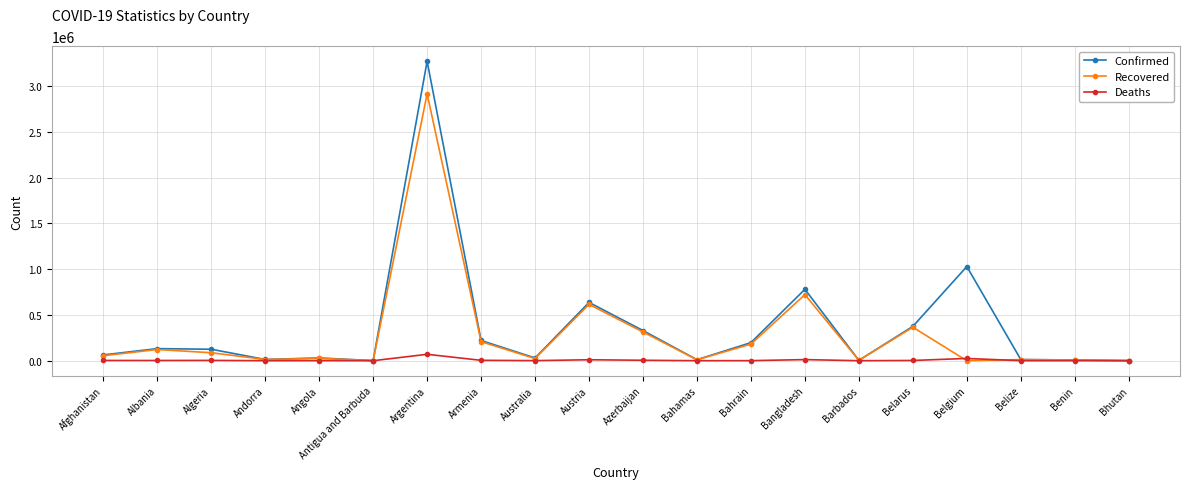

Between Albania and Bahamas, which series saw the biggest shift?

Confirmed